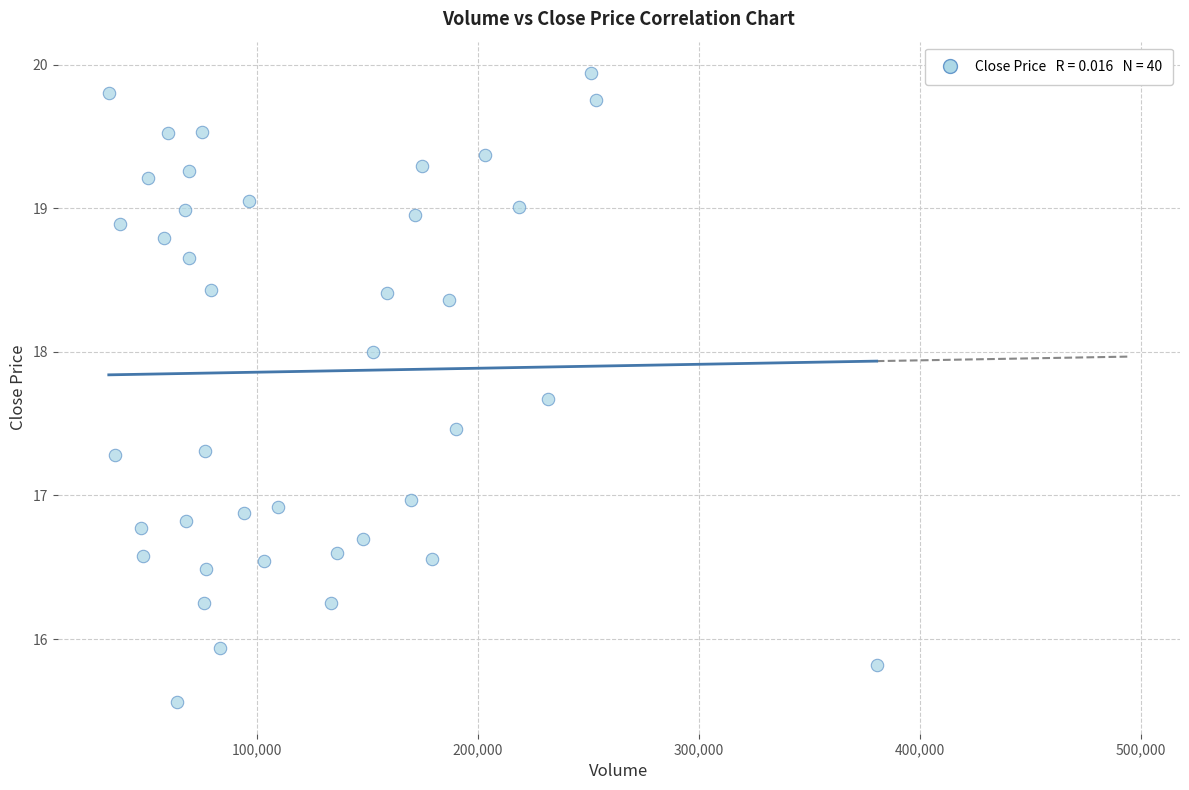

What is the range of X values (max minus min)?

347432.0